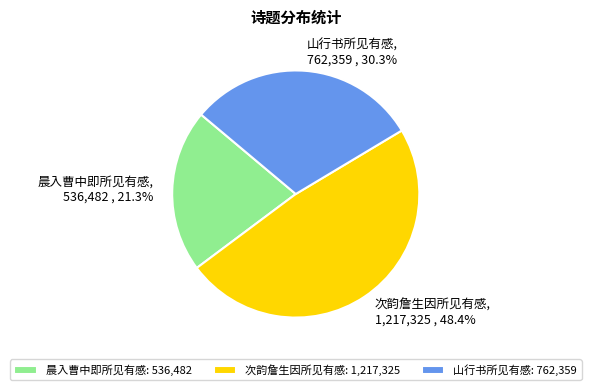

Which slice is the smallest?

晨入曹中即所见有感